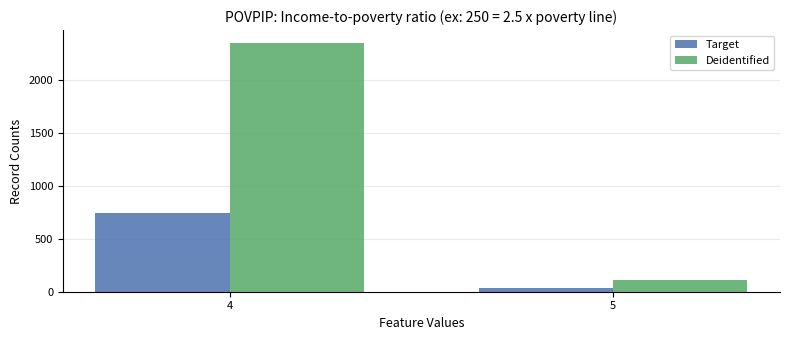

What is the value of the Target bar at the 1st from the left?

741